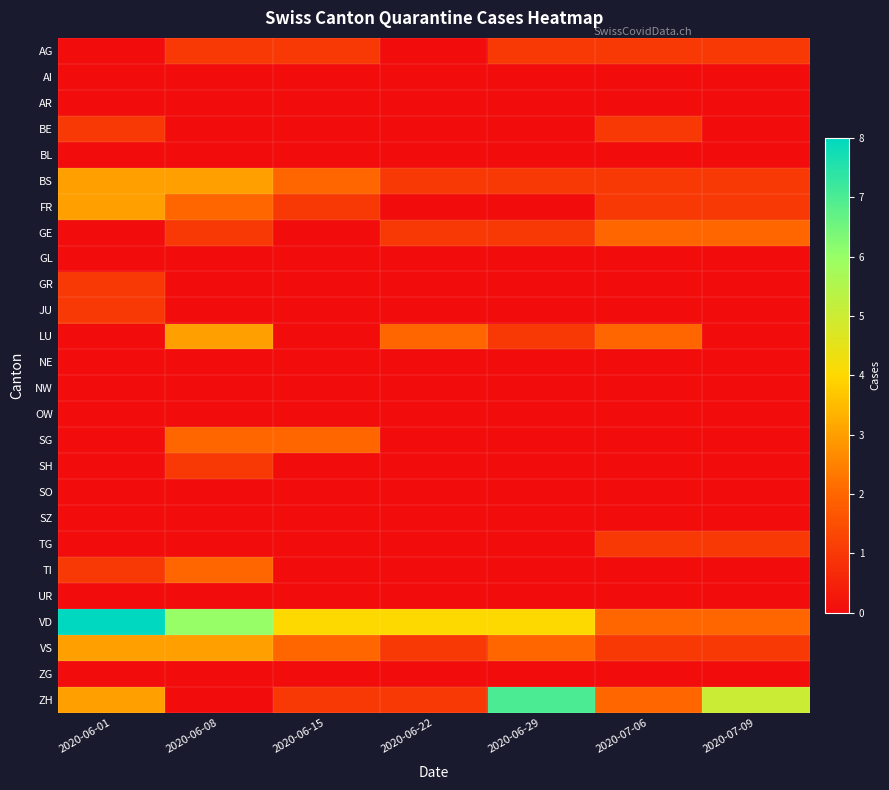

Which label corresponds to the largest value in the chart?

2020-06-01